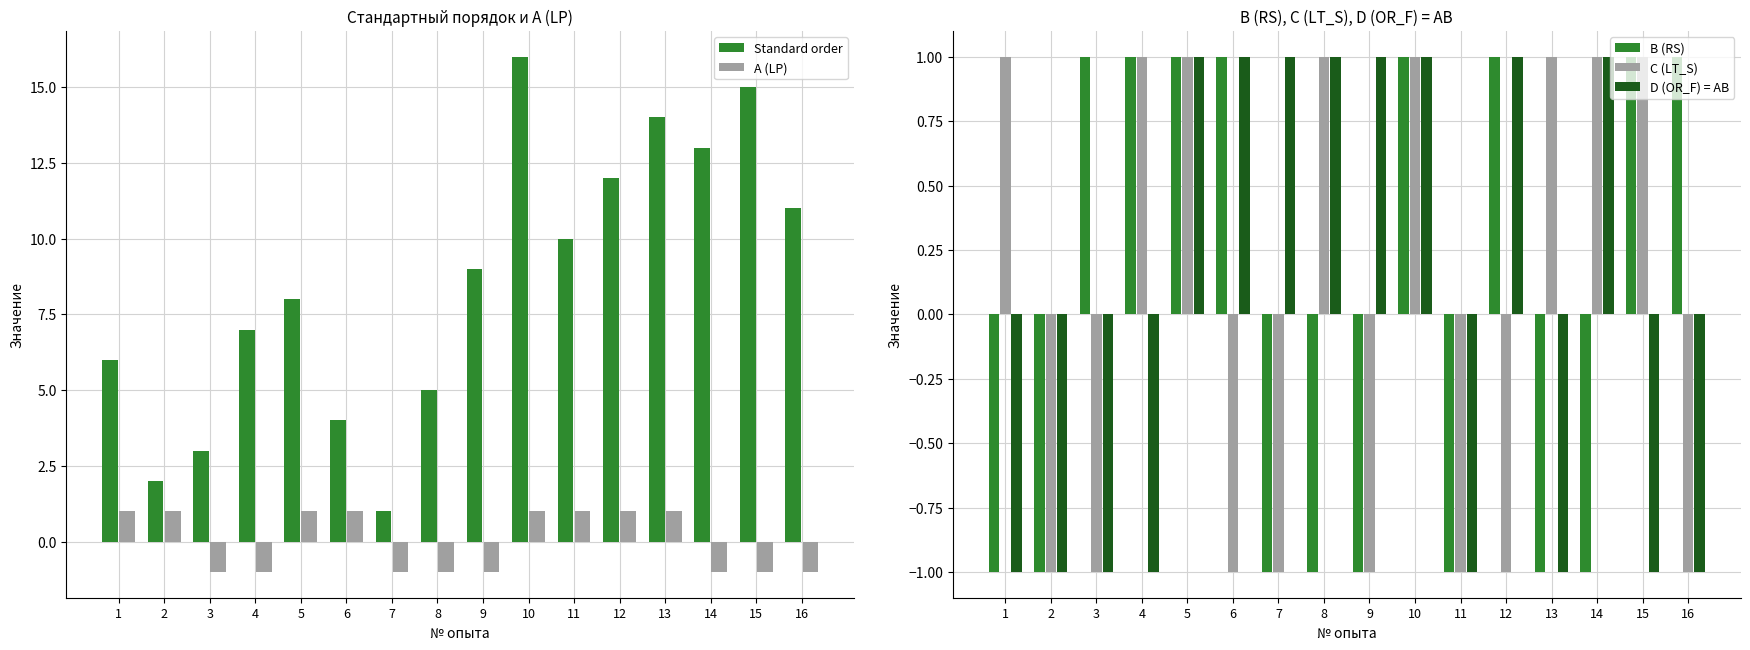

Which series has the largest range (max minus min)?

Standard order